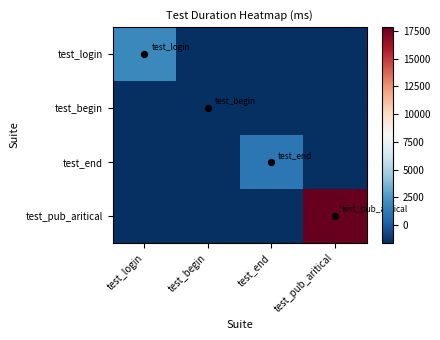

Which series has the widest spread of values?

test_pub_aritical